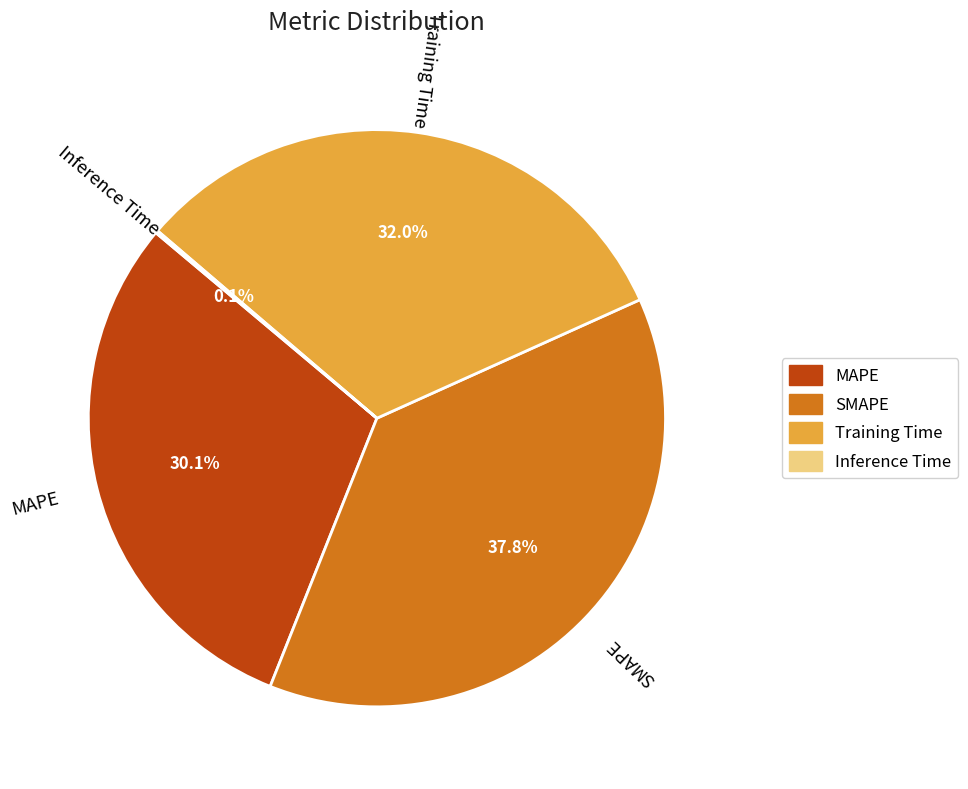

Which slice is the largest?

SMAPE